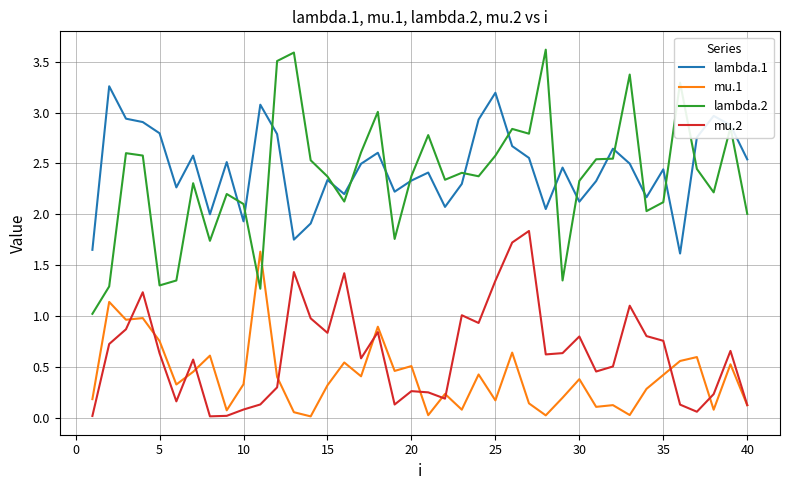

True or false: mu.1 and lambda.1 cross at least once.

False